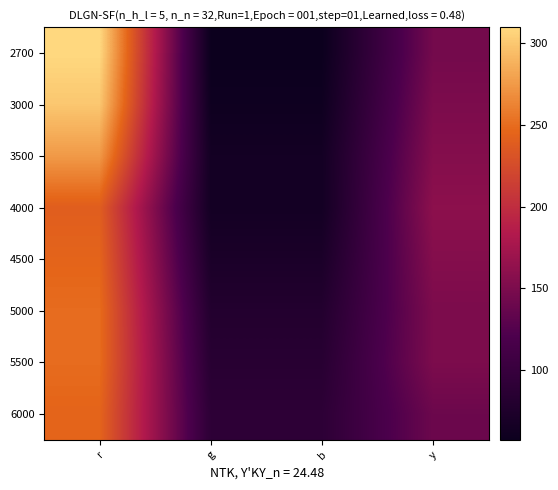

How many data points does each series have?

4